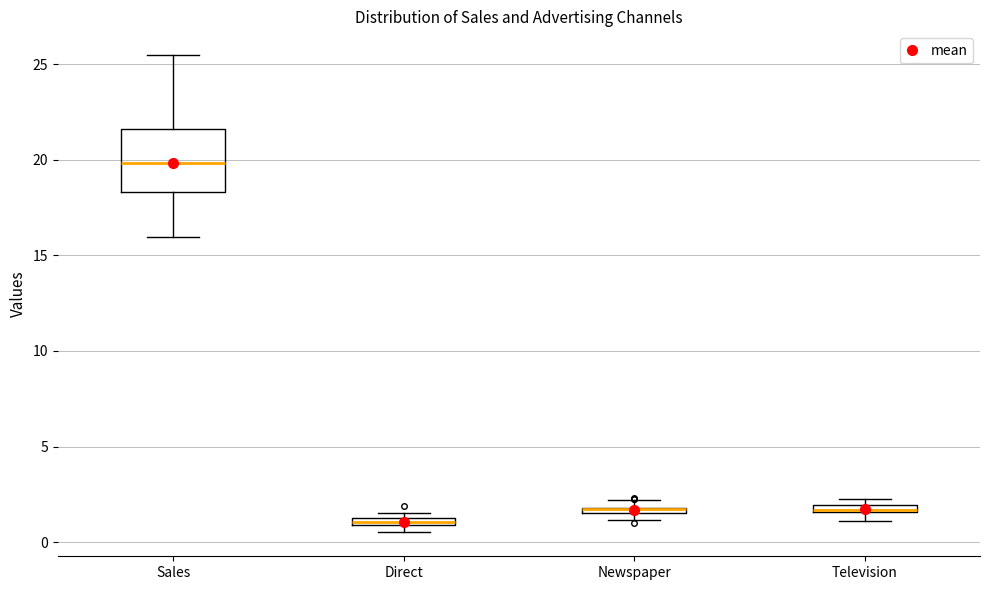

Which box is the tallest, from its lower edge to its upper edge?

Sales